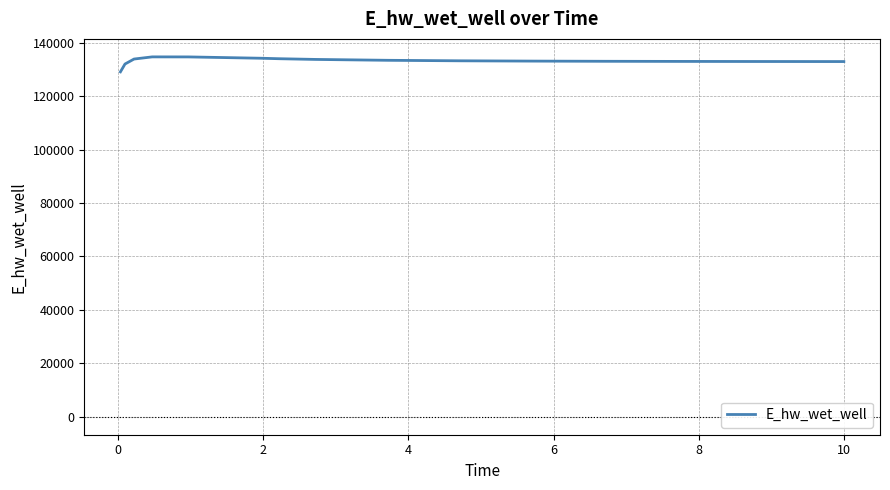

How many lines are shown in the chart?

1